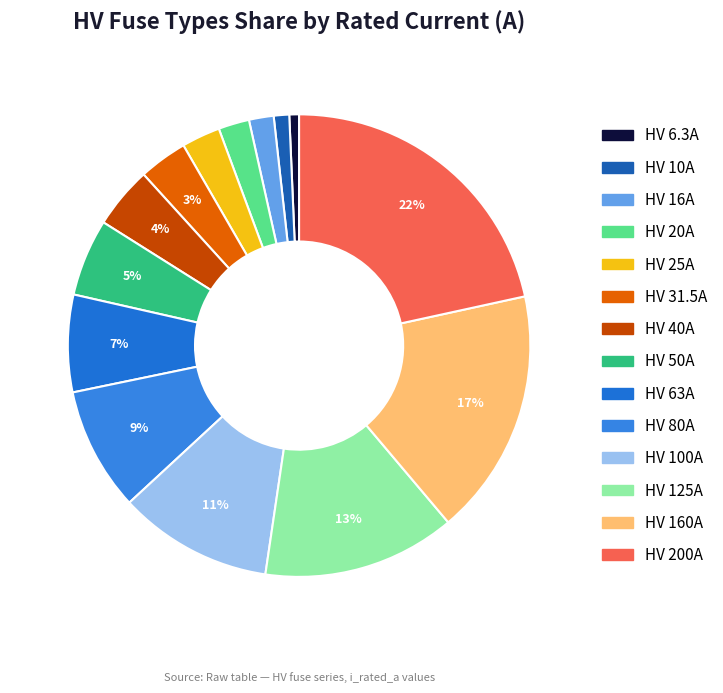

What percentage is the HV 16A slice, to the nearest percent?

2%